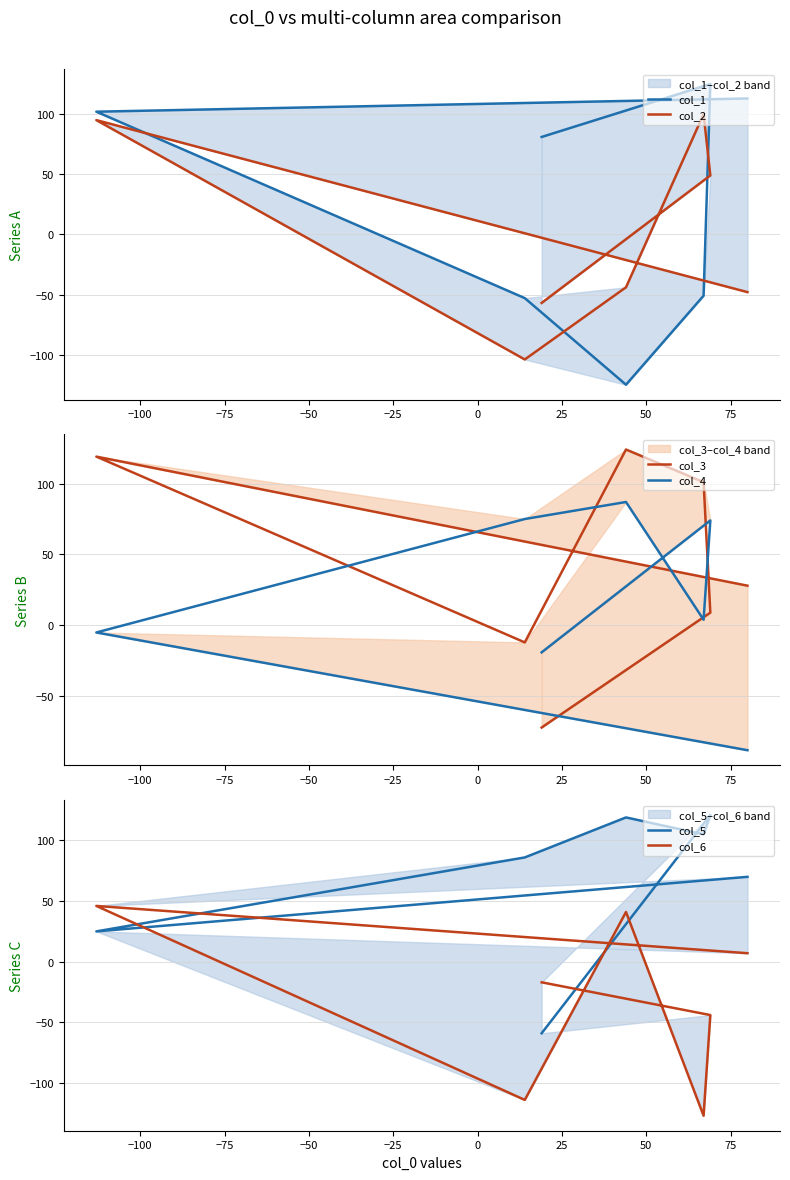

How many negative values does the col_6 series have?

4